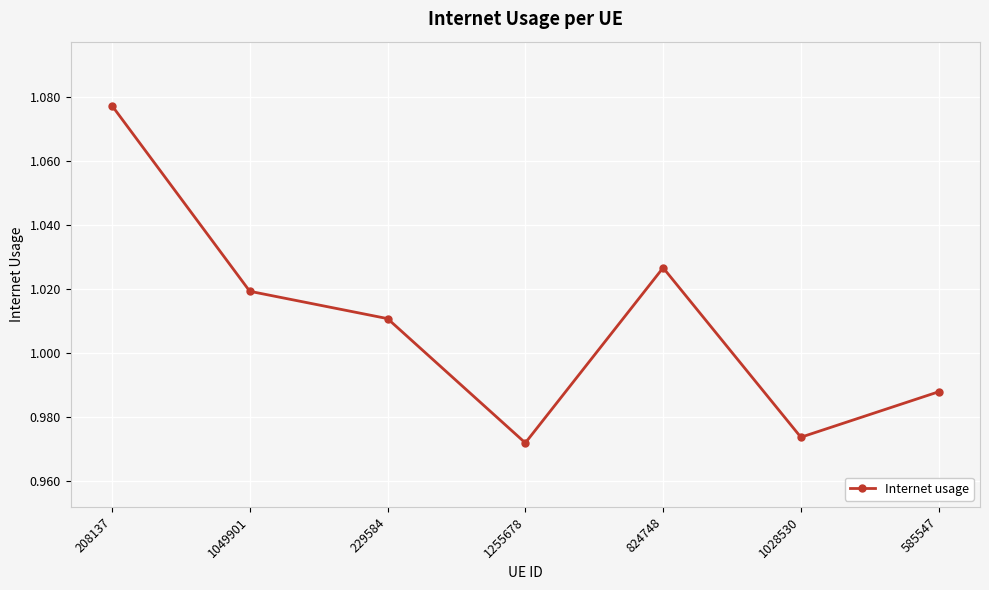

Where is the first local minimum?

1255678